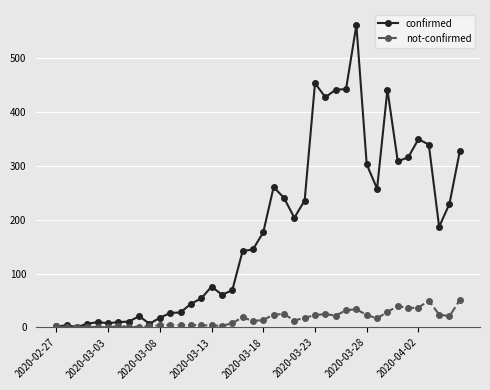

At how many categories does at least one series exceed 252?

14